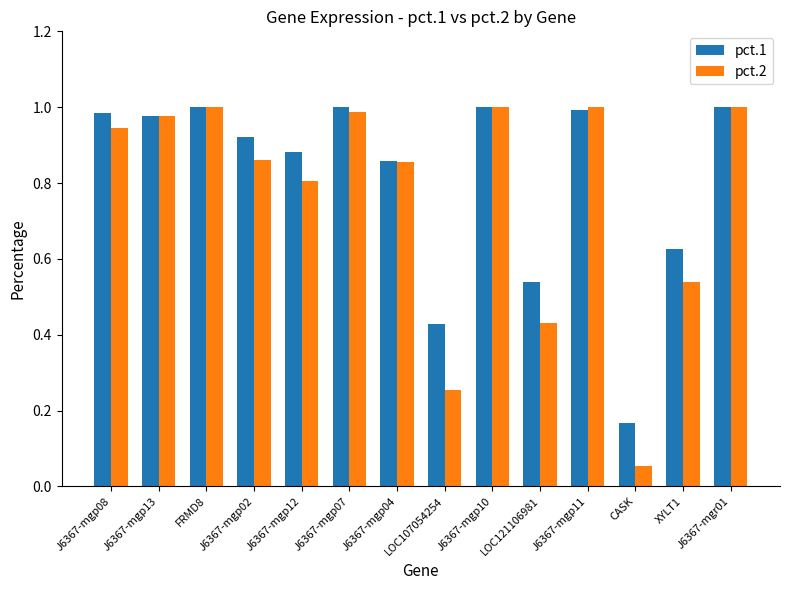

Count the number of data series in this chart.

2